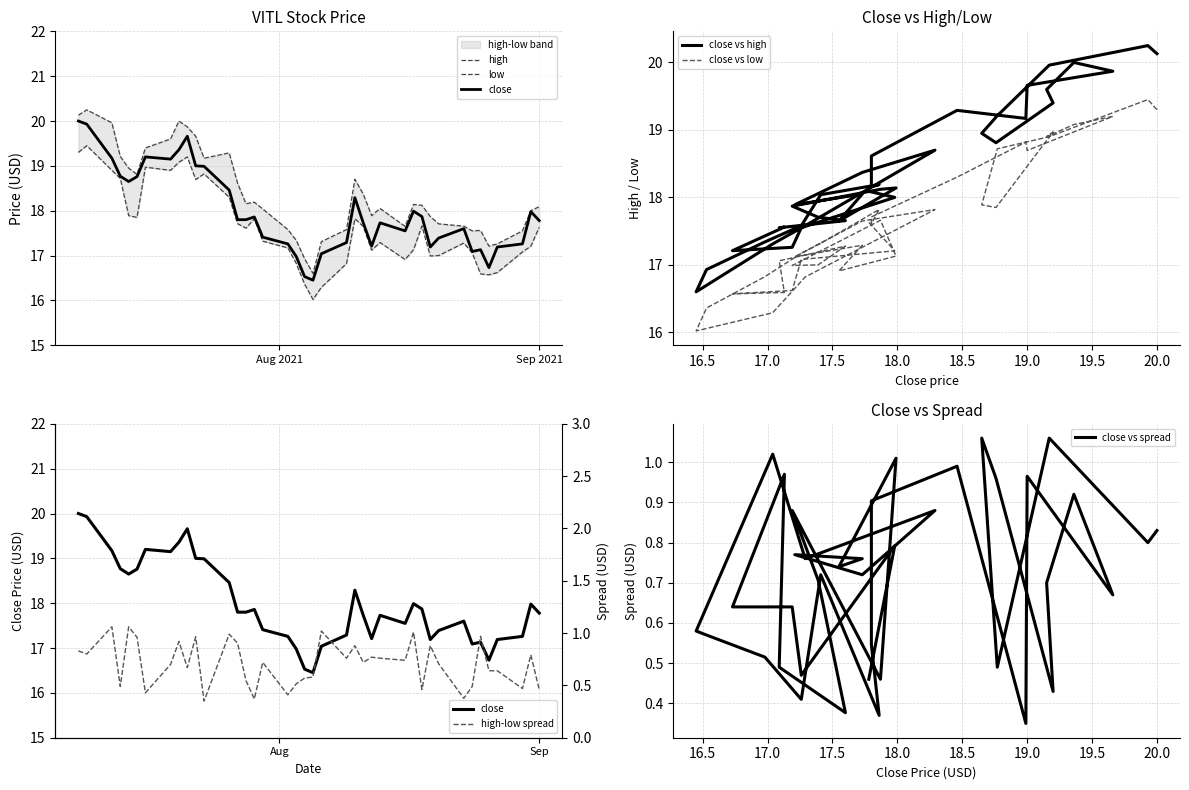

What position from the left is 2021-07-27?

14